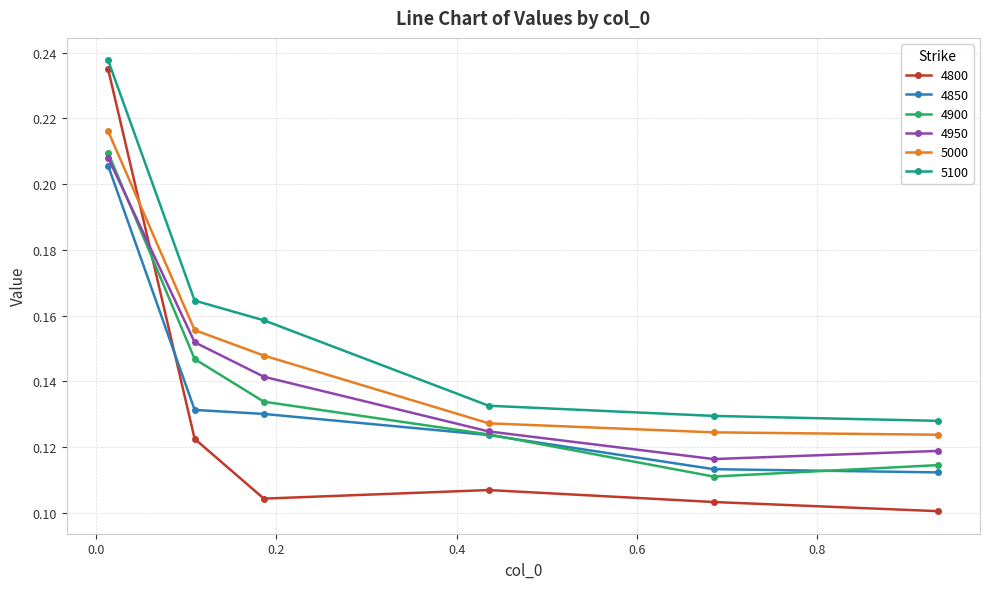

At how many categories does at least one series exceed 0?

6